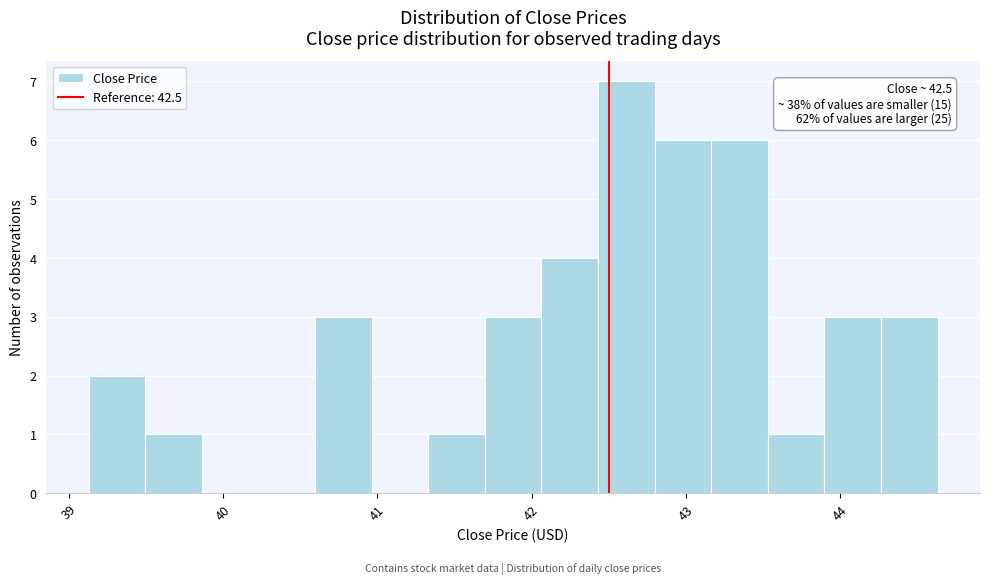

Read against the x-axis, roughly where is the centre of the tallest bar?

42.6